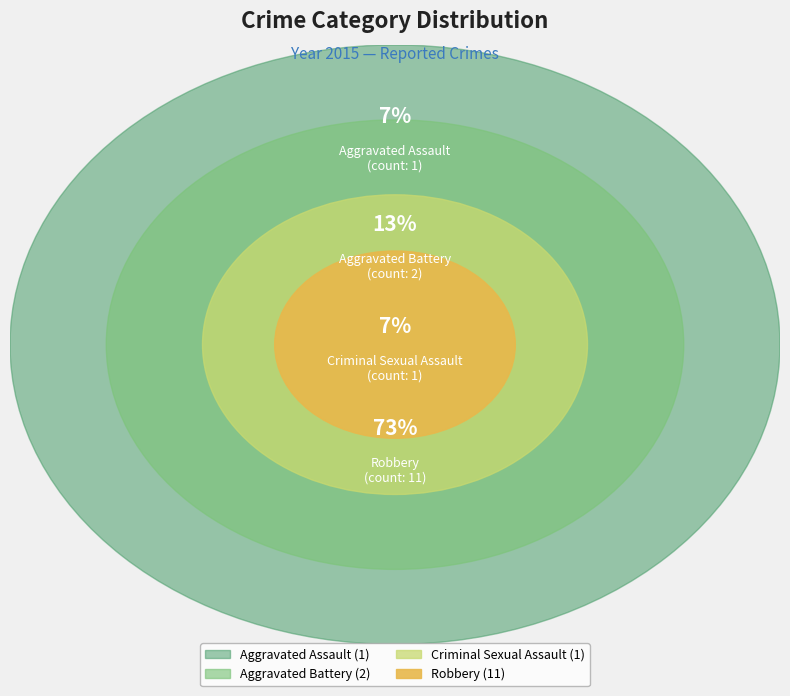

Is it true that Aggravated Battery is 26% of the pie?

False